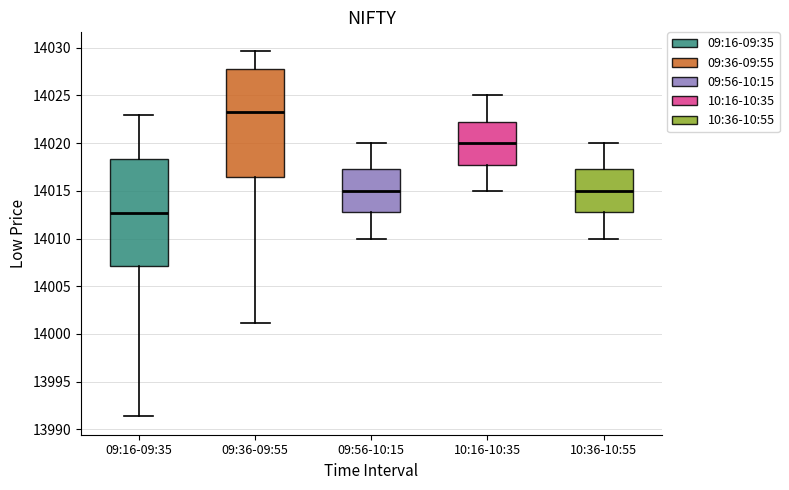

Which box has the highest median line?

09:36-09:55